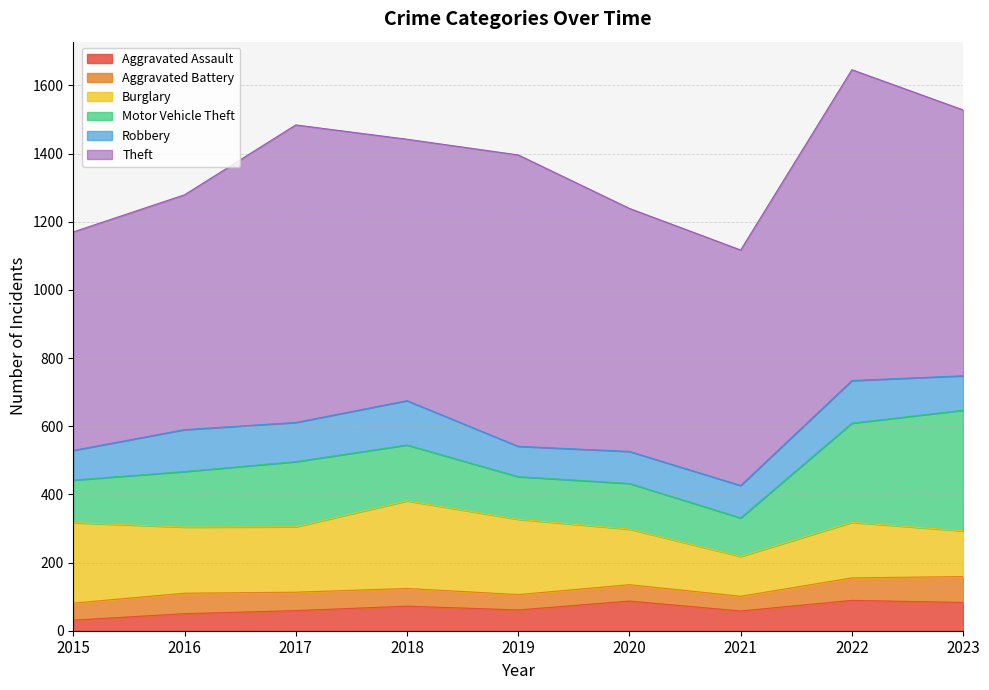

Rank the series by their maximum value, from lowest to highest.

Aggravated Battery, Aggravated Assault, Robbery, Burglary, Motor Vehicle Theft, Theft